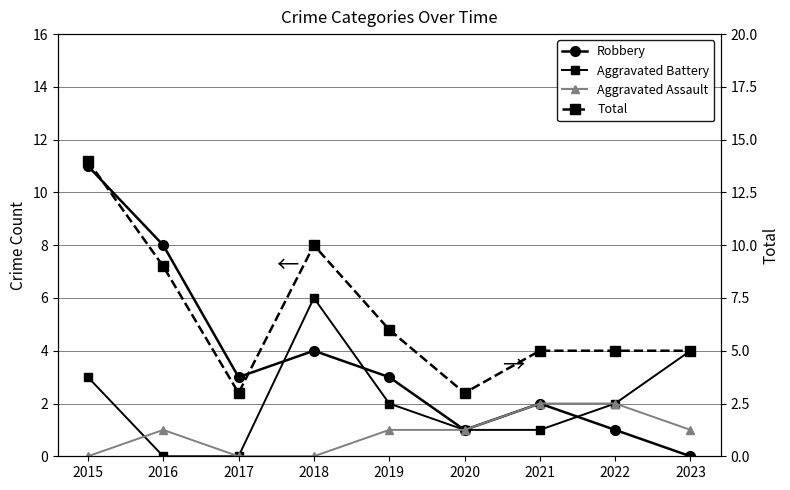

How many intersections are there between Robbery and Aggravated Battery?

3